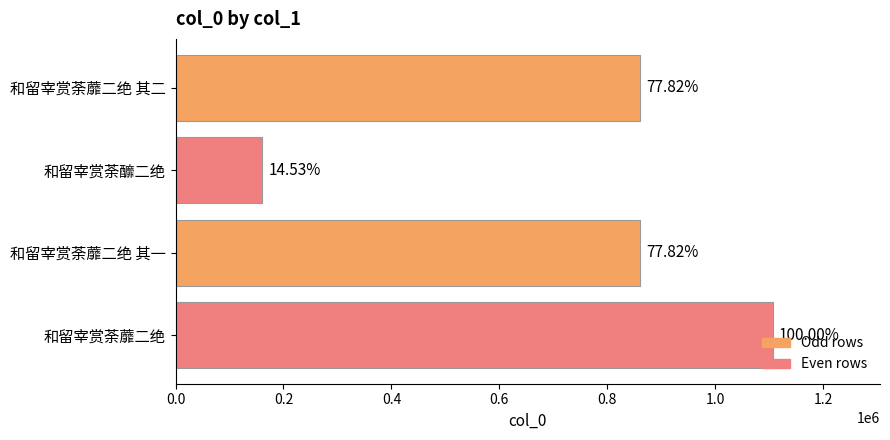

How many bars are there in total?

4